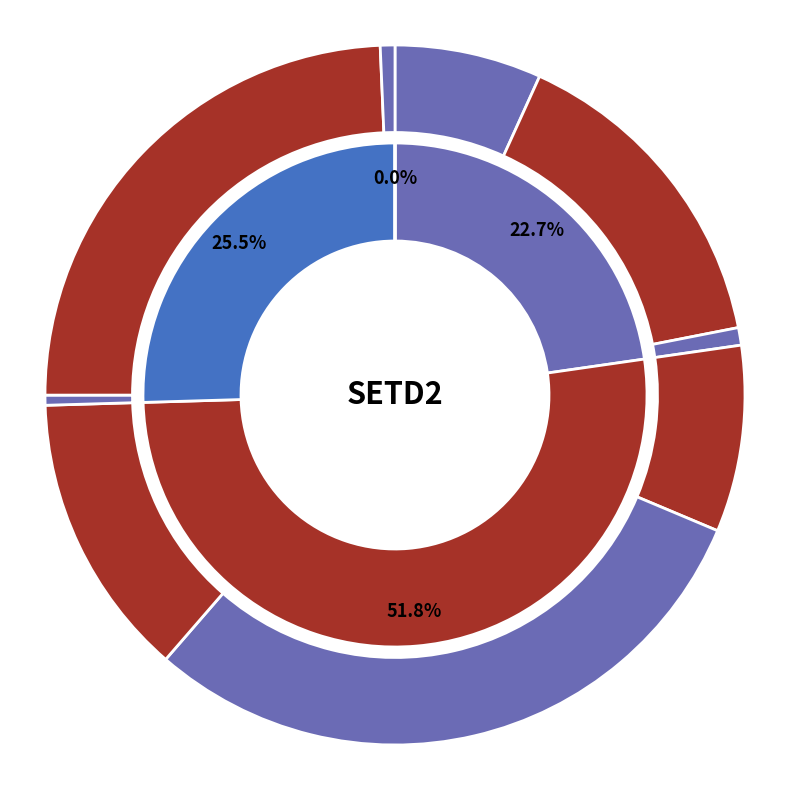

Does any single category account for the majority?

No